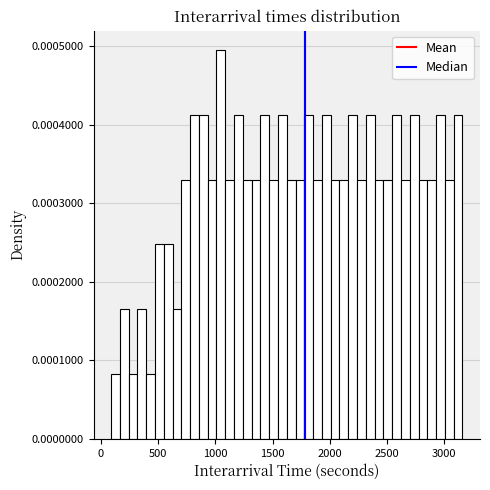

Around what value on the x-axis is the tallest bar? Give the approximate position of its centre, as read against the axis.

1050